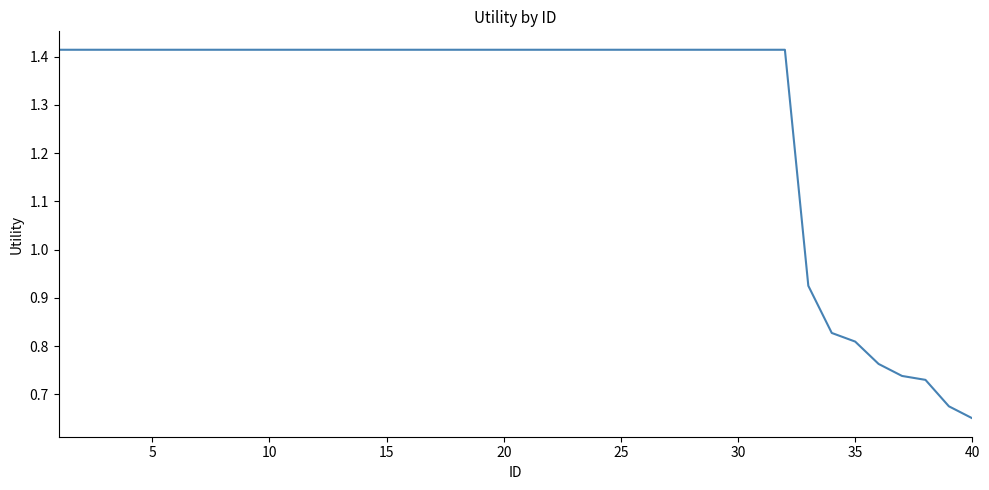

What is the sum of all values?

51.4